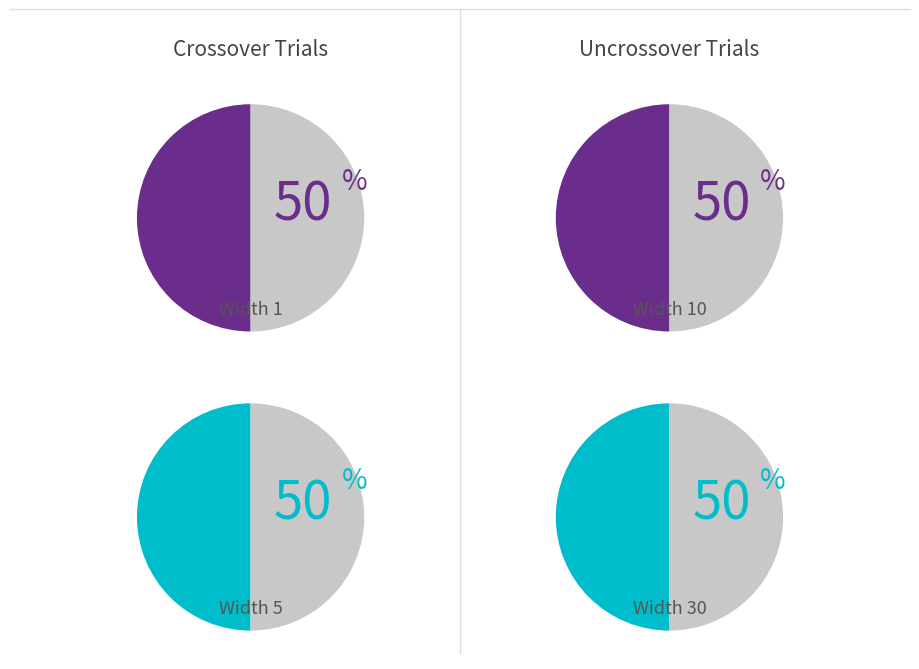

Rank the categories by value from lowest to highest.

width_30, width_5, width_10, width_1